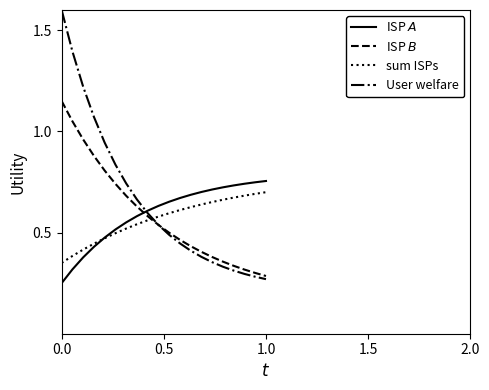

Which series has the largest range (max minus min)?

User welfare